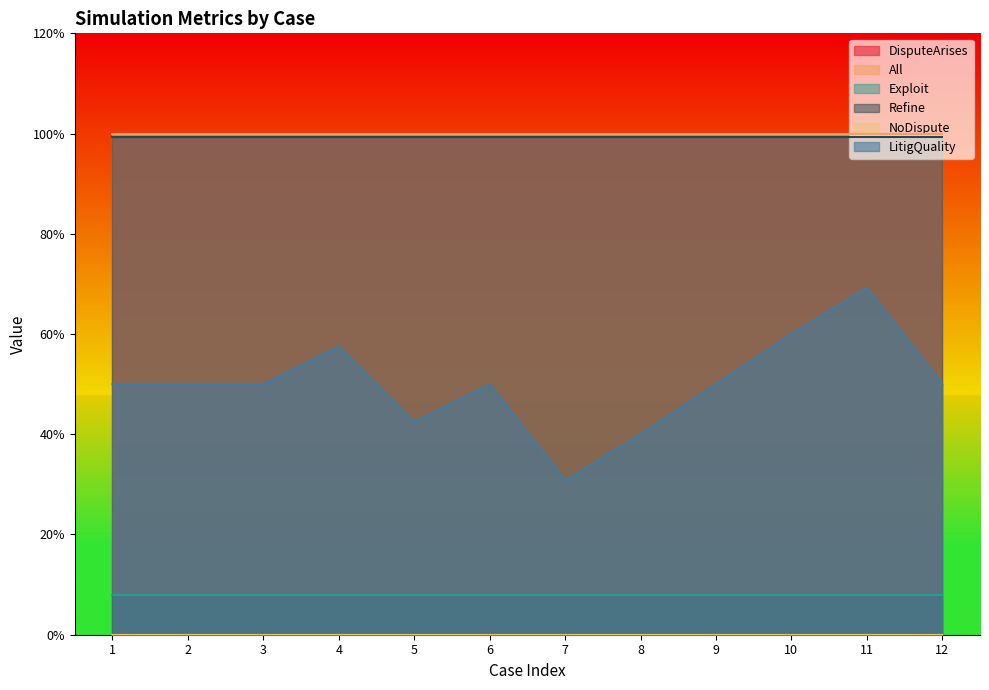

What is the value of the DisputeArises point at the 1st from the left?

1.0